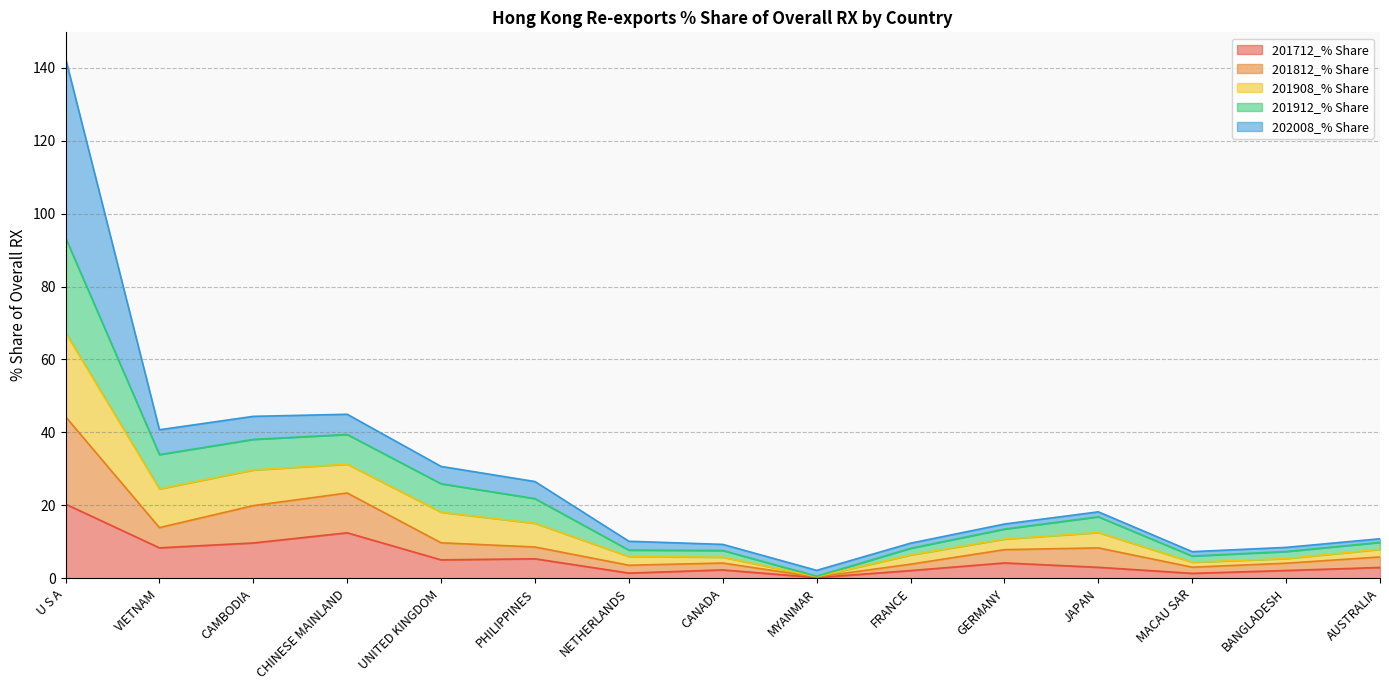

How many lines are shown in the chart?

5